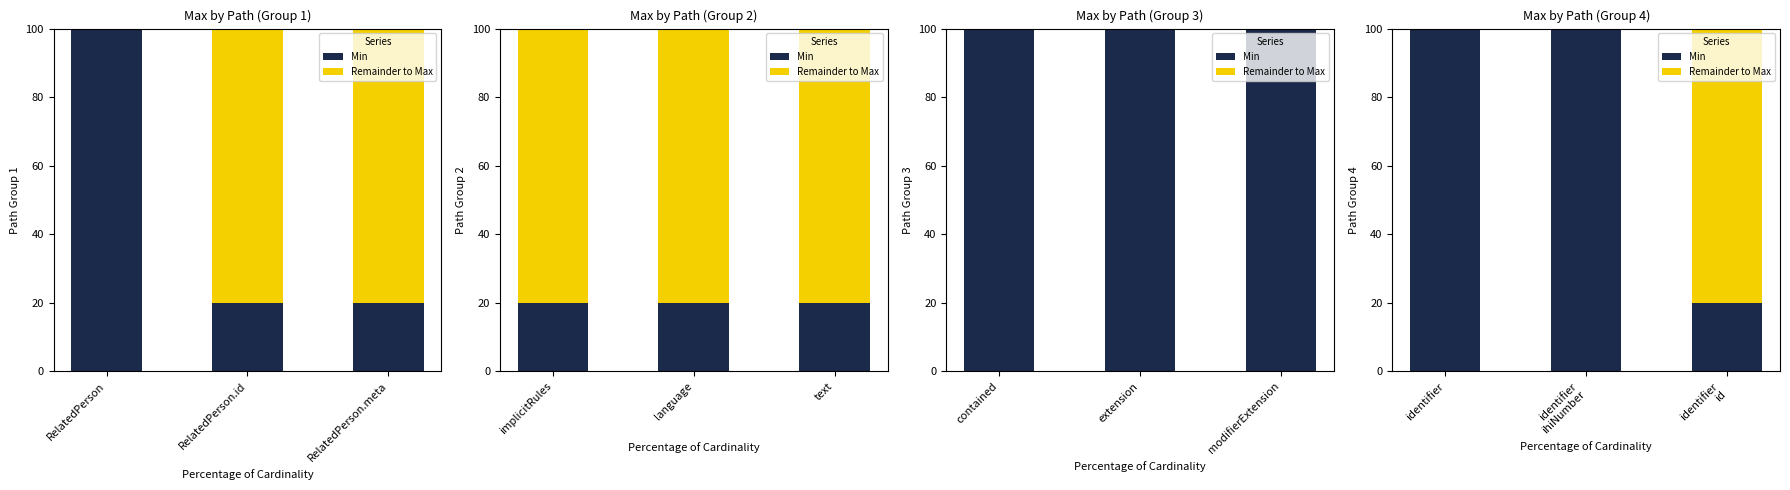

What is the difference between the maximum and second lowest values in the Remainder to Max series?

80